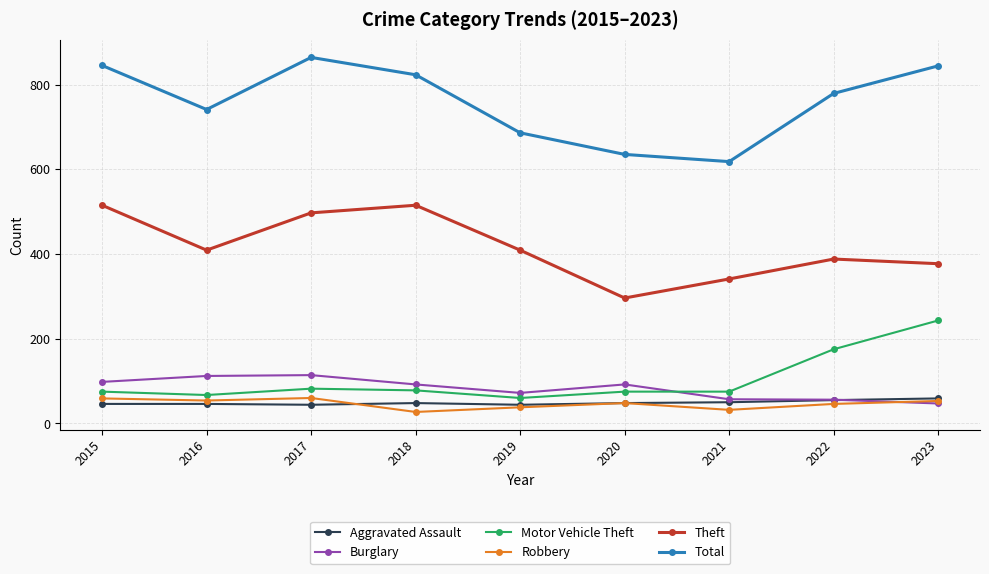

At which label does Total reach its peak?

2017